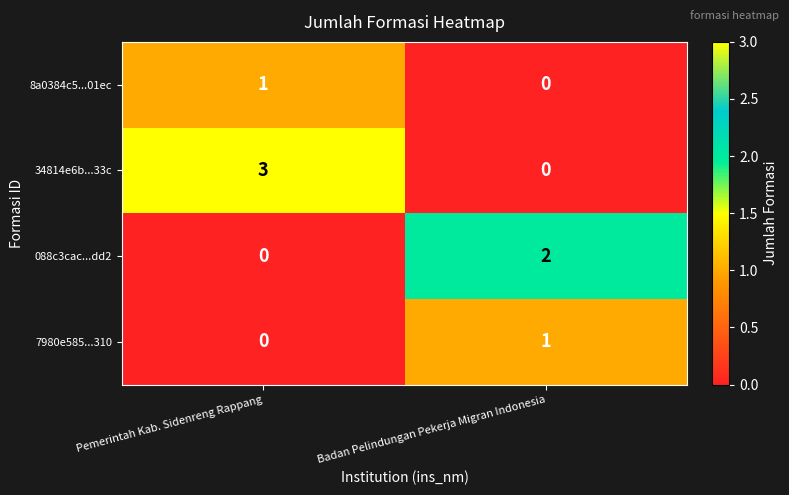

Which category has the highest value in the 088c3cac...dd2 series?

Badan Pelindungan Pekerja Migran Indonesia